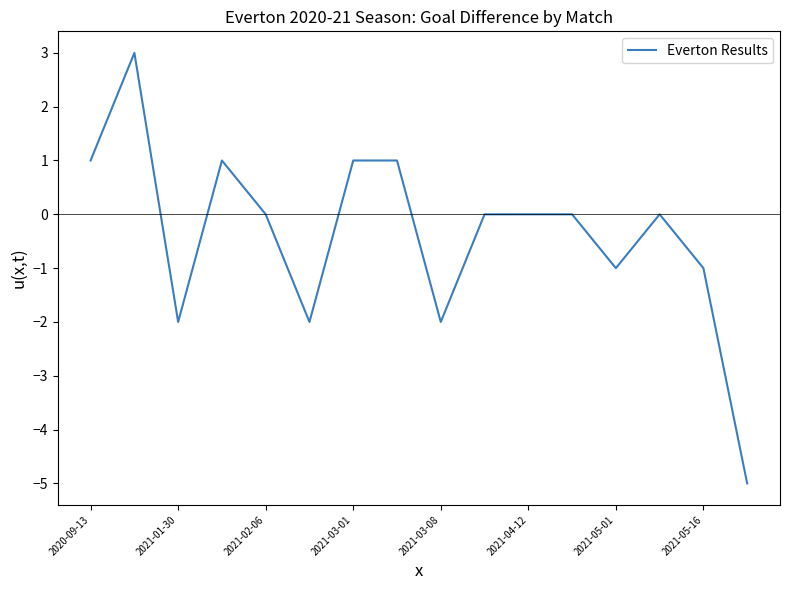

What is the minimum value shown in the chart?

-5